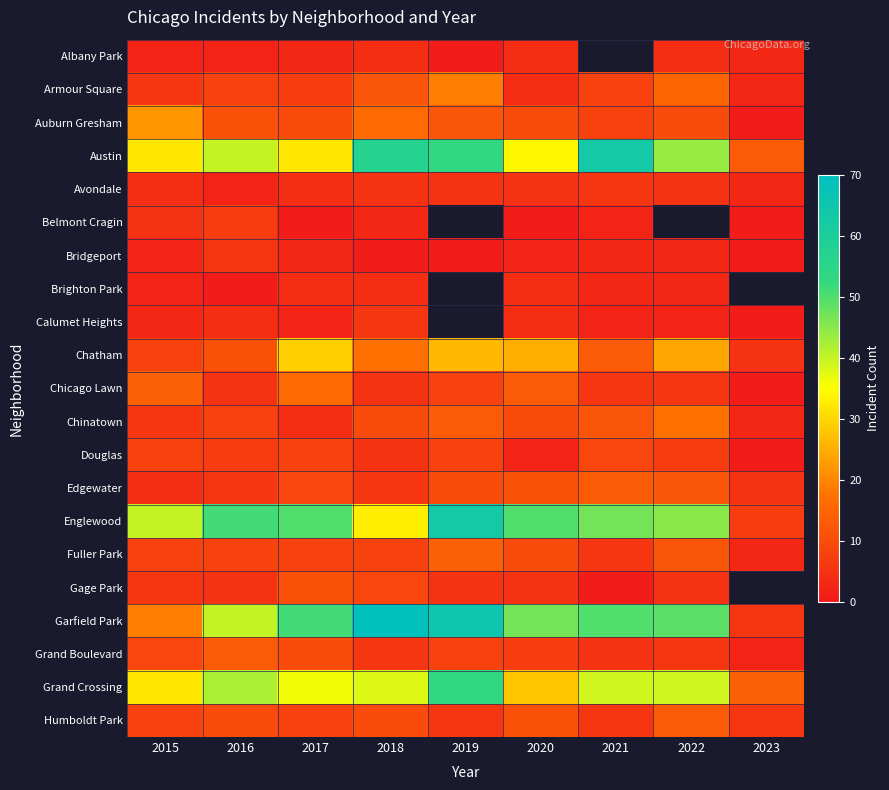

Where does the Garfield Park series first go above 49?

2017